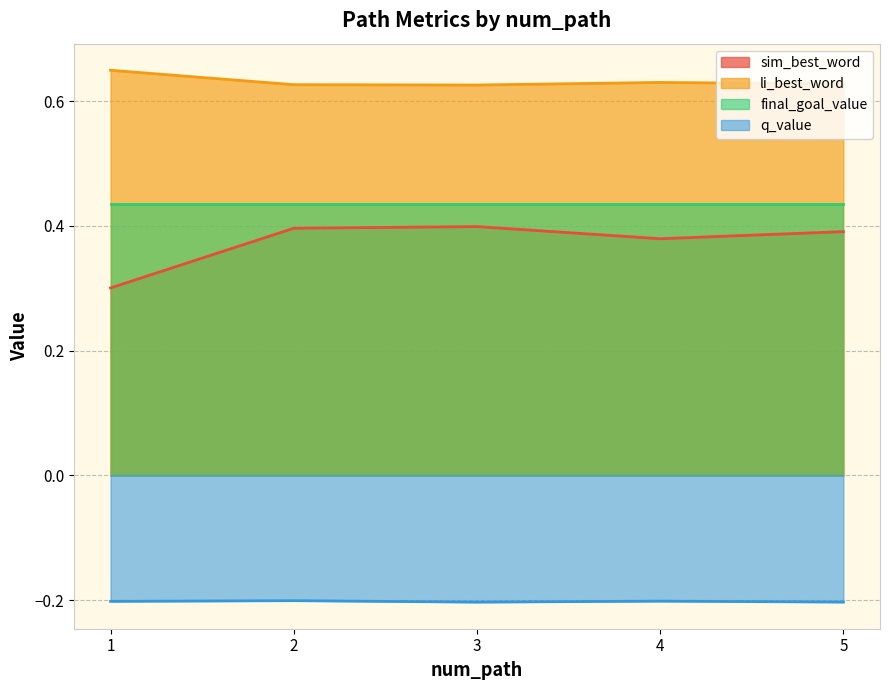

Does the chart display data point markers on the line(s)?

No